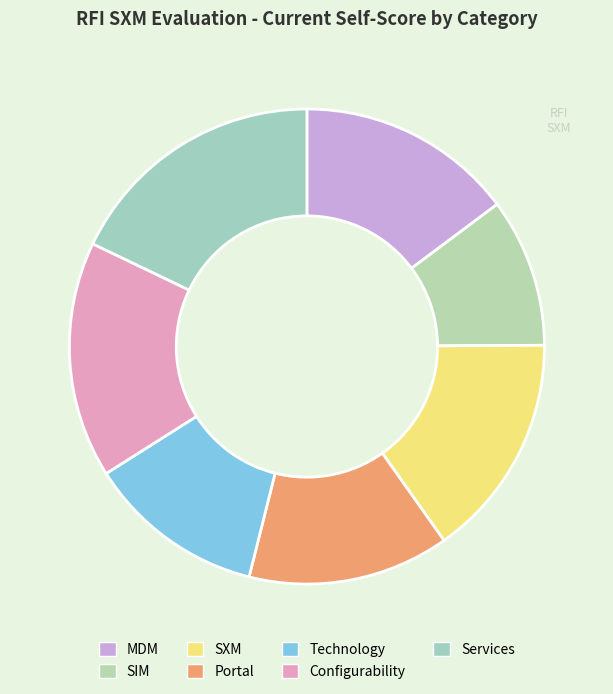

To the nearest percent, what is the difference between the SIM and Technology slice percentages?

2%